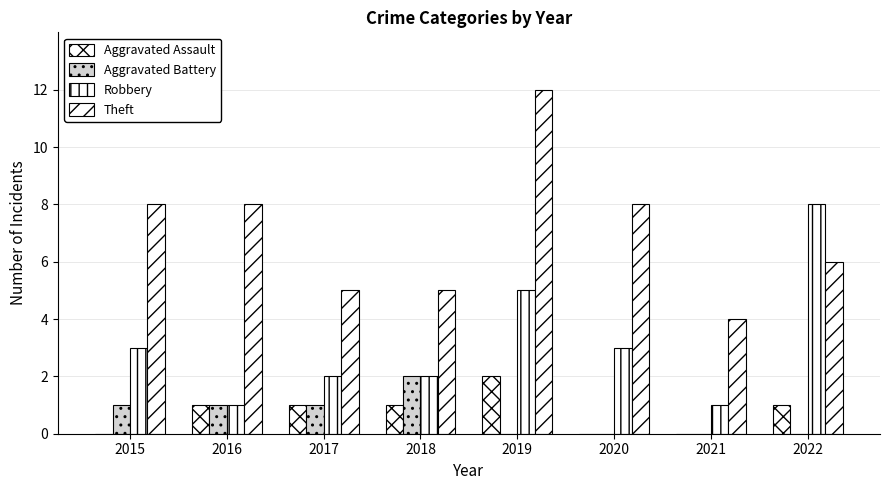

Reading right to left, what are all the values shown in this chart?

Aggravated Assault: 2022=1	2021=0	2020=0	2019=2	2018=1	2017=1	2016=1	2015=0
Aggravated Battery: 2022=0	2021=0	2020=0	2019=0	2018=2	2017=1	2016=1	2015=1
Robbery: 2022=8	2021=1	2020=3	2019=5	2018=2	2017=2	2016=1	2015=3
Theft: 2022=6	2021=4	2020=8	2019=12	2018=5	2017=5	2016=8	2015=8